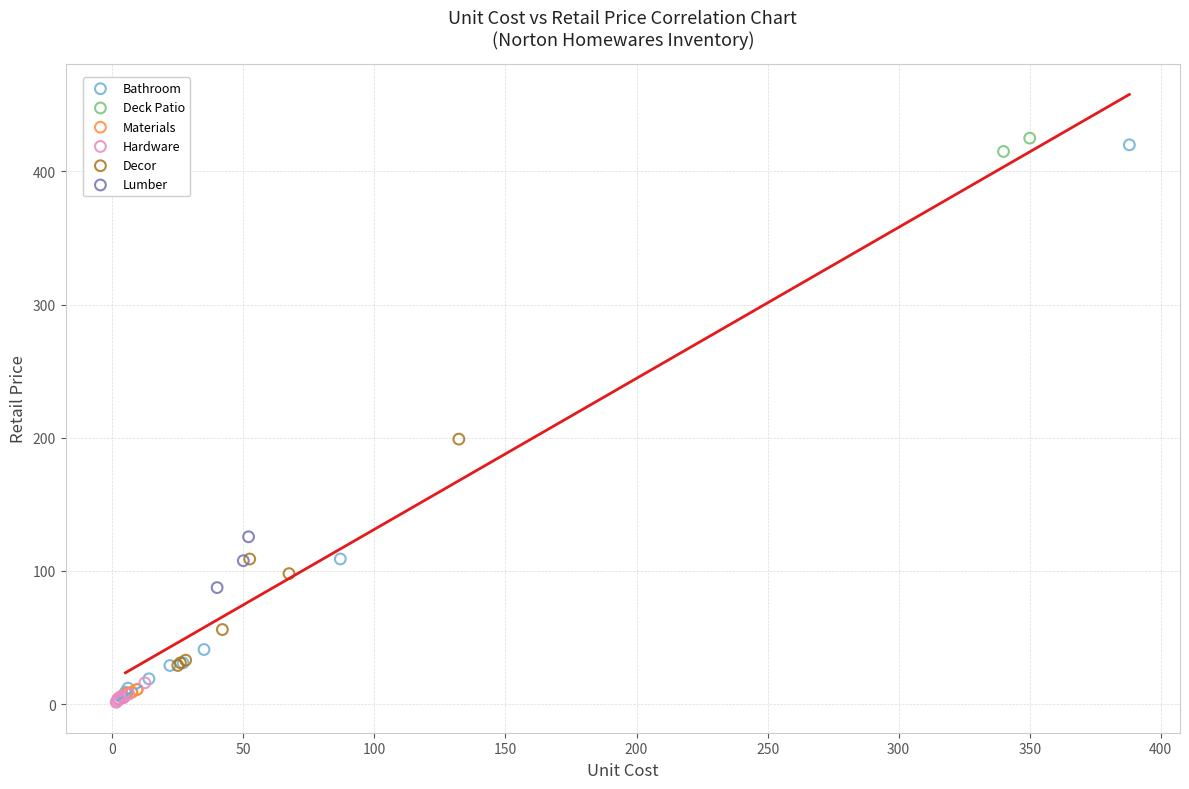

What are all the series names shown in the legend?

Bathroom, Deck Patio, Materials, Hardware, Decor, Lumber